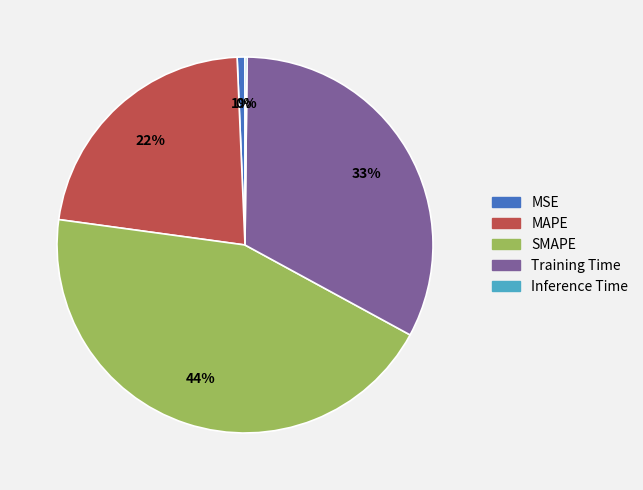

True or false: MSE accounts for 11% of the total.

False